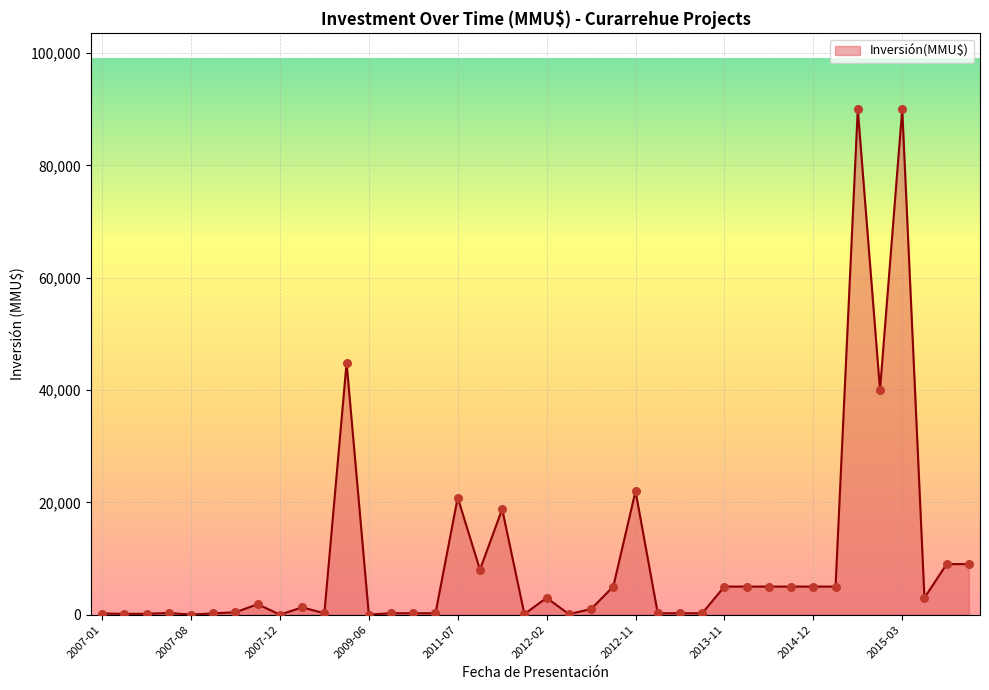

What is the greatest value displayed?

90000